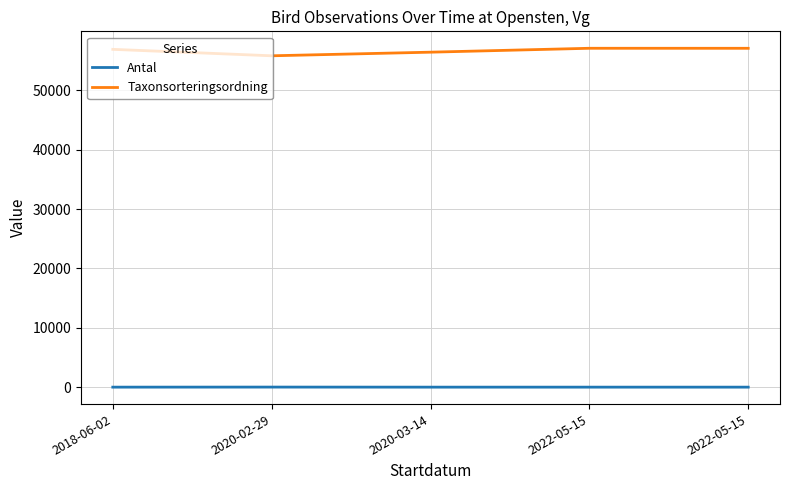

Where is the first local maximum for Antal?

2020-02-29